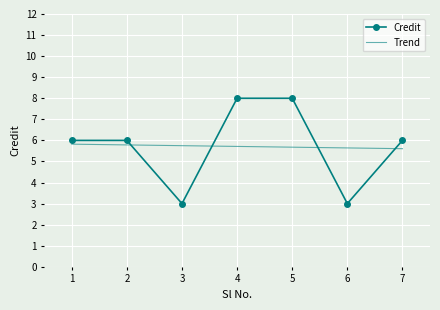

Between 4 and 6, which series saw the biggest shift?

Credit